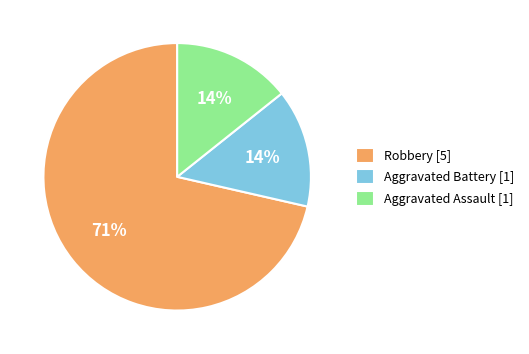

Combined, do Robbery [5] and Aggravated Assault [1] account for over 50%?

Yes